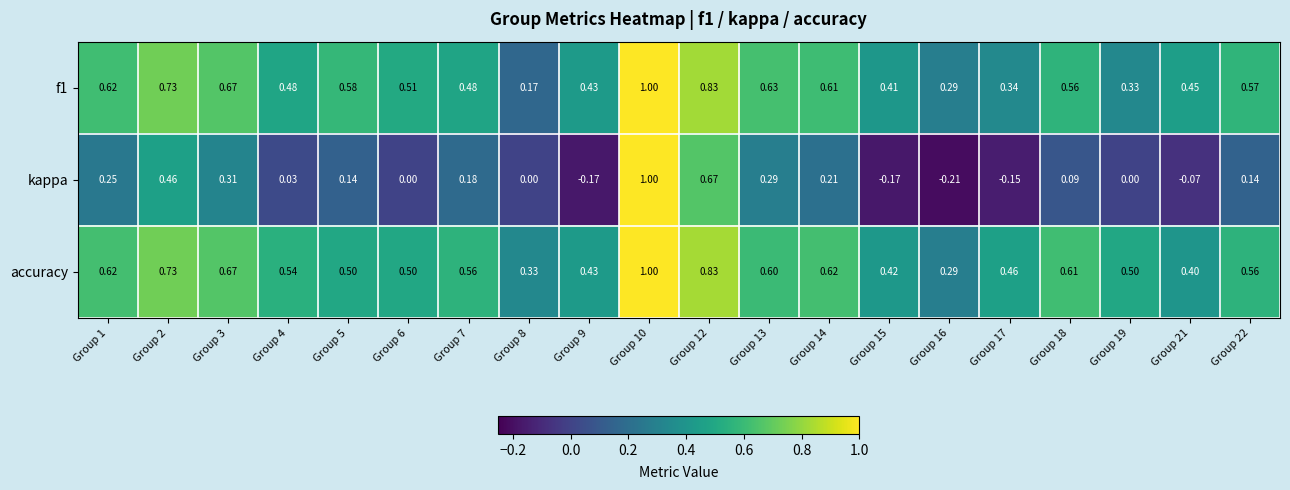

Between Group 4 and Group 22, which series saw the biggest shift?

kappa